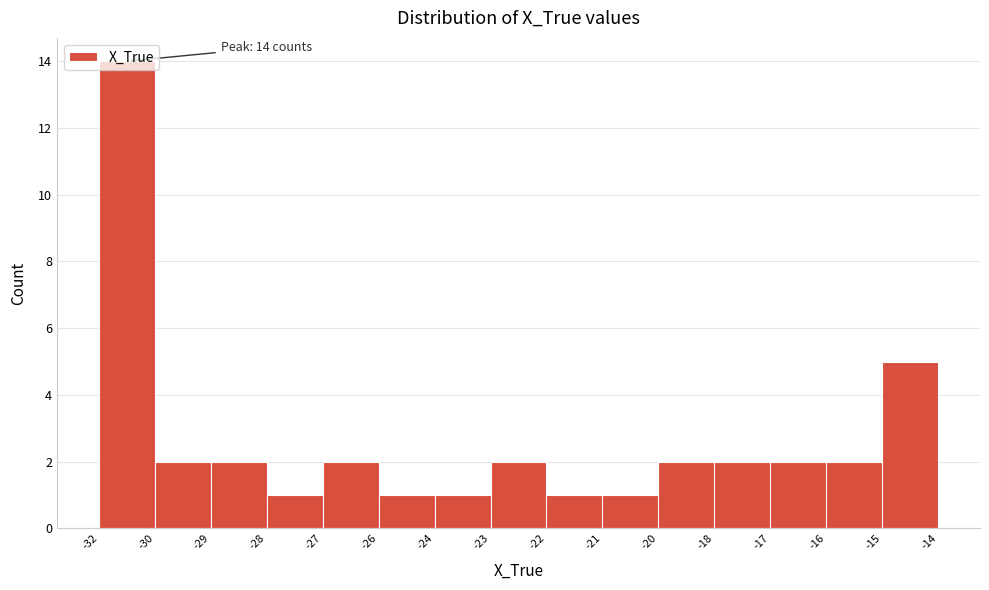

Which category has the highest value across all series?

-32